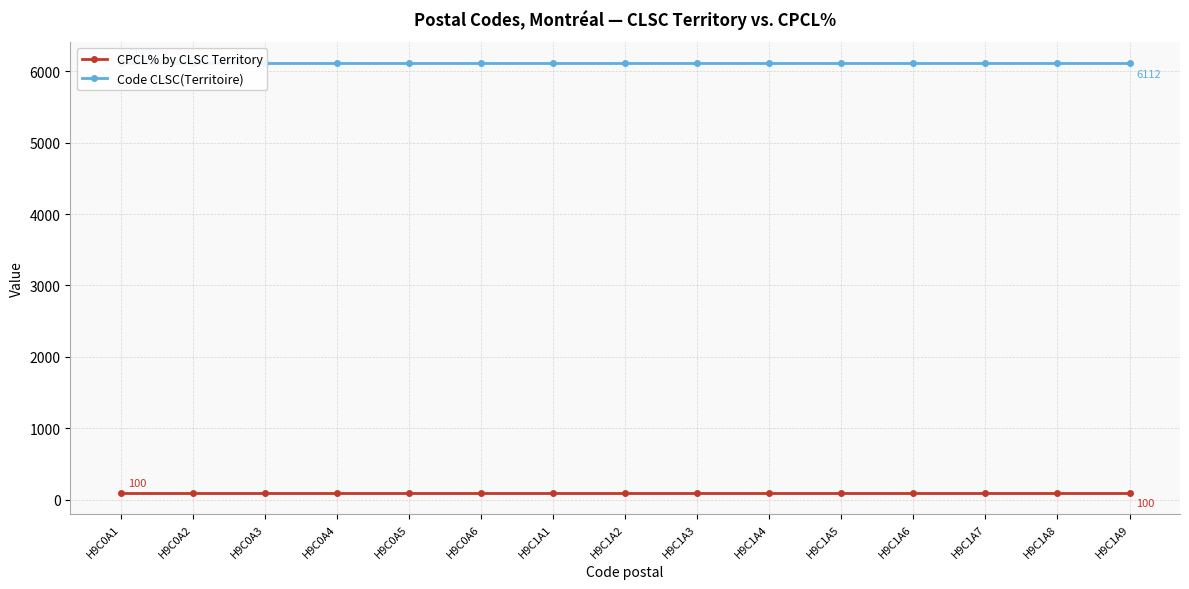

List the series in order of their overall mean, highest first.

Code CLSC(Territoire), CPCL% by CLSC Territory